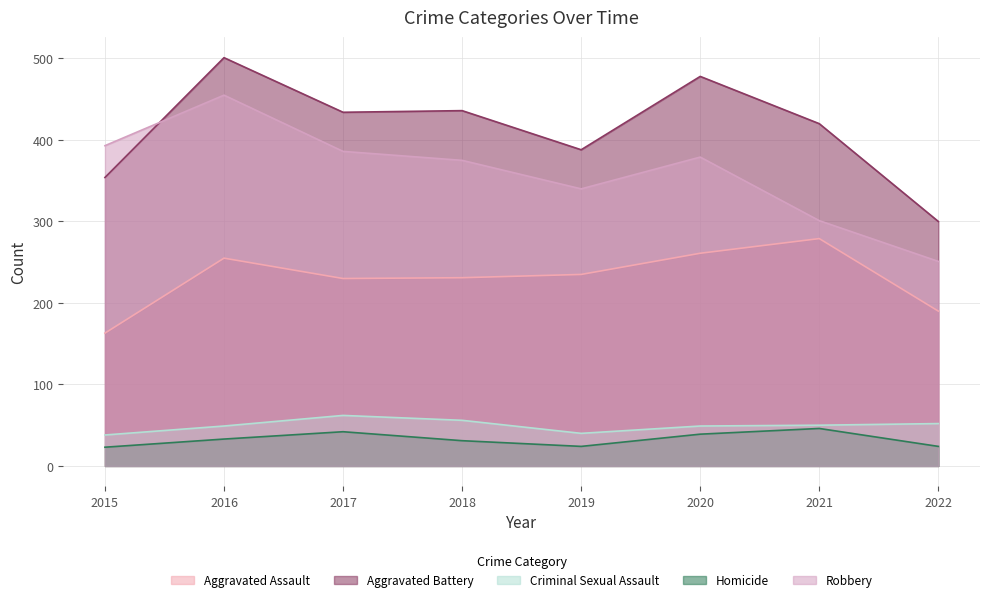

How many interior local valleys does the Criminal Sexual Assault series have?

1